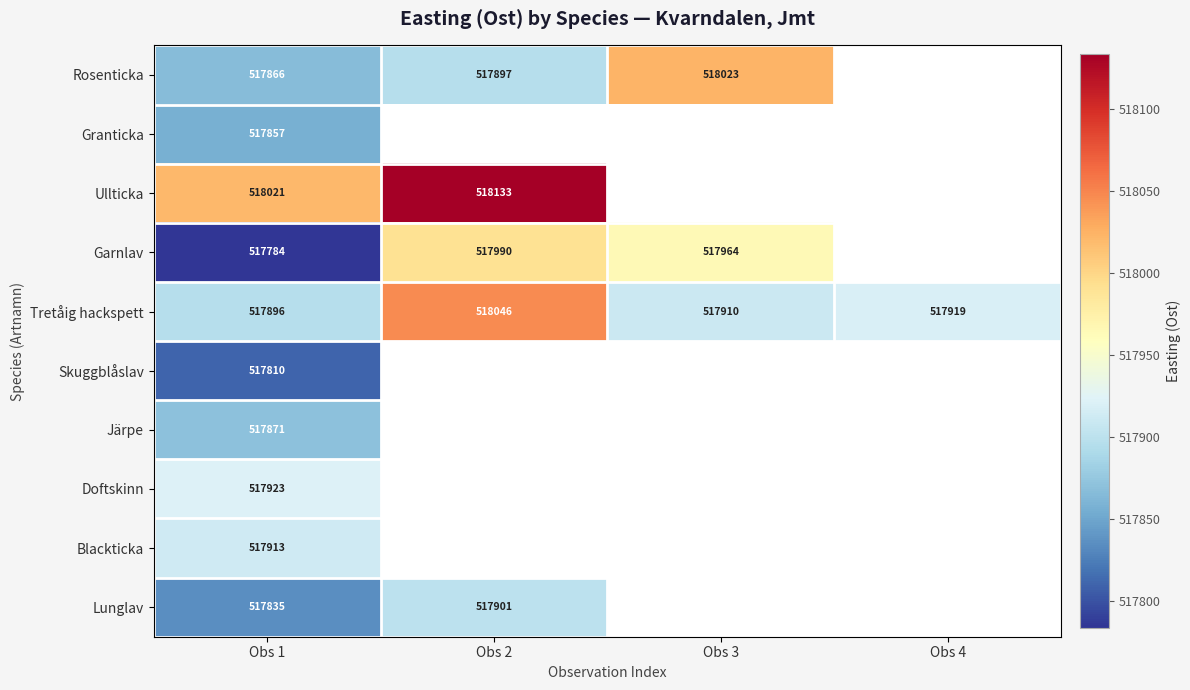

What is the difference between the highest and lowest values at Obs 1?

237